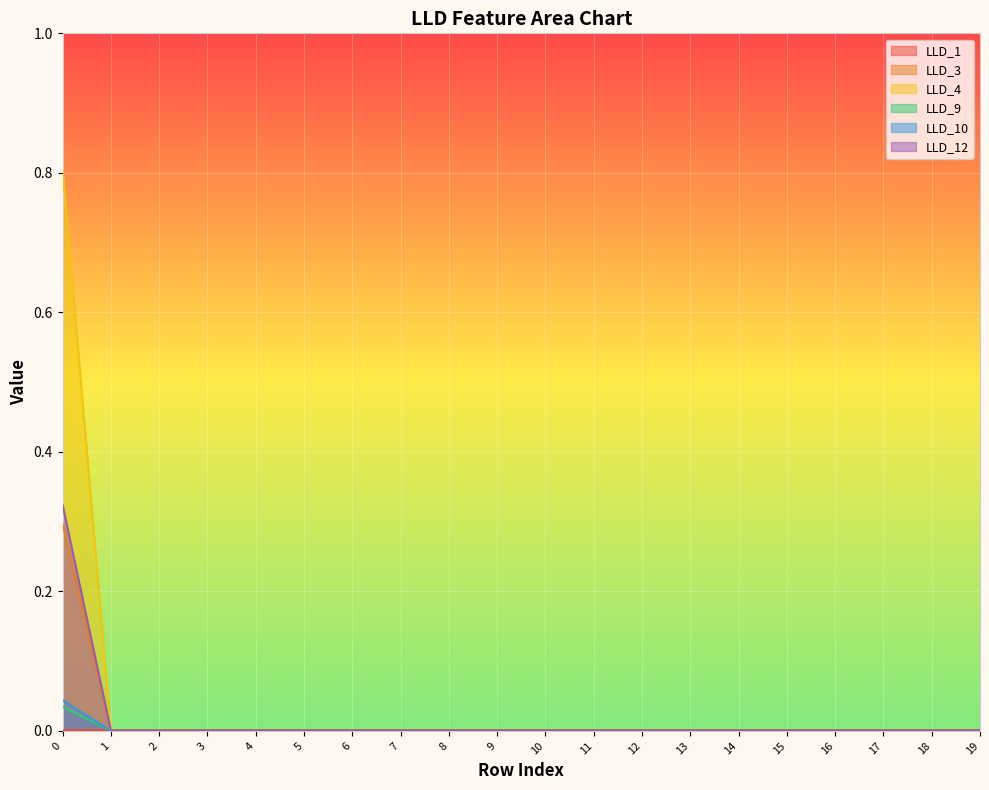

How many intersections are there between LLD_9 and LLD_1?

1